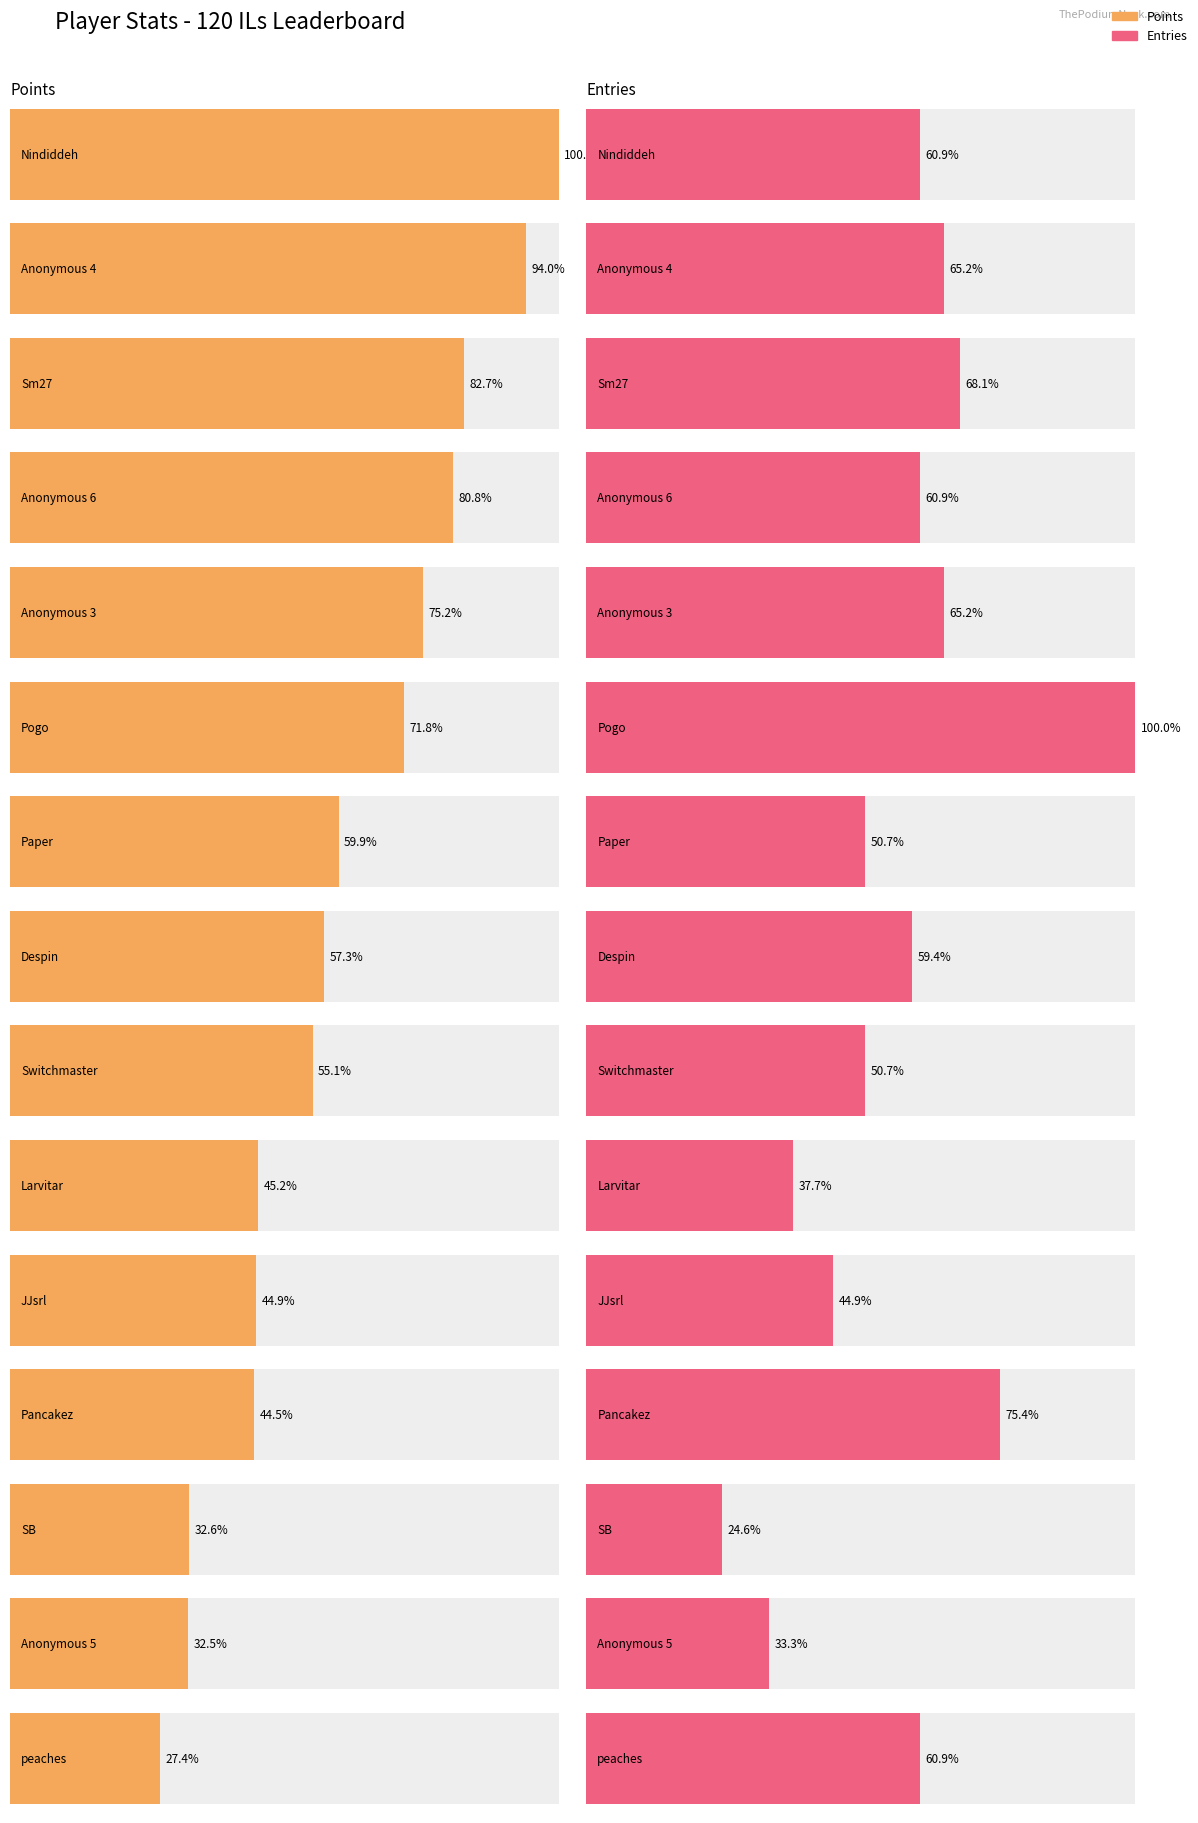

The Points series shows 63 at peaches. True or false?

False